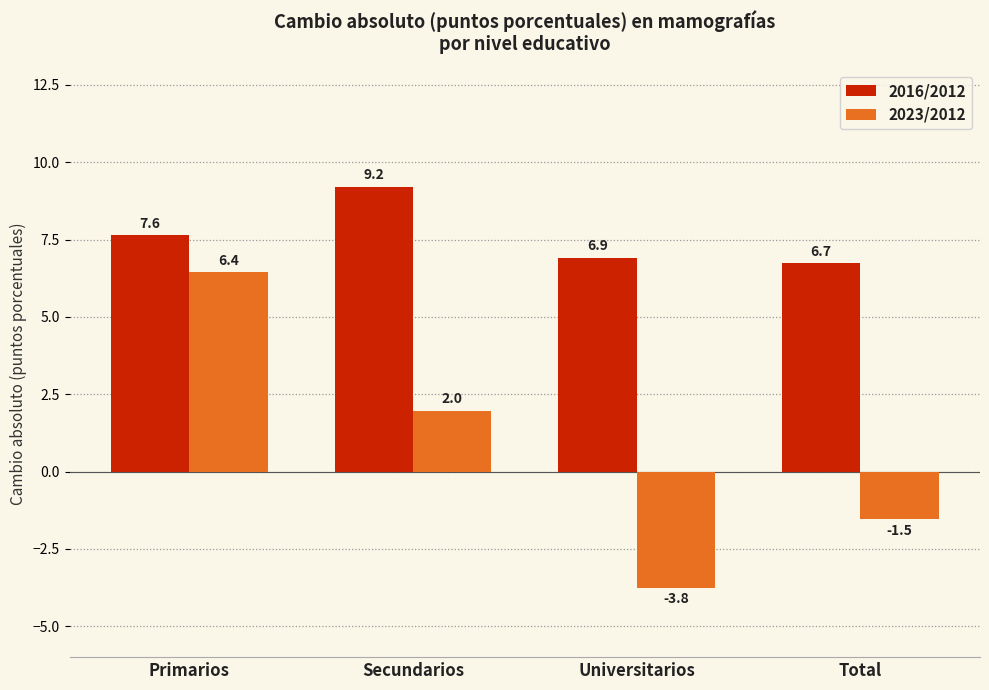

List the series in order of their peak value, lowest first.

2023/2012, 2016/2012